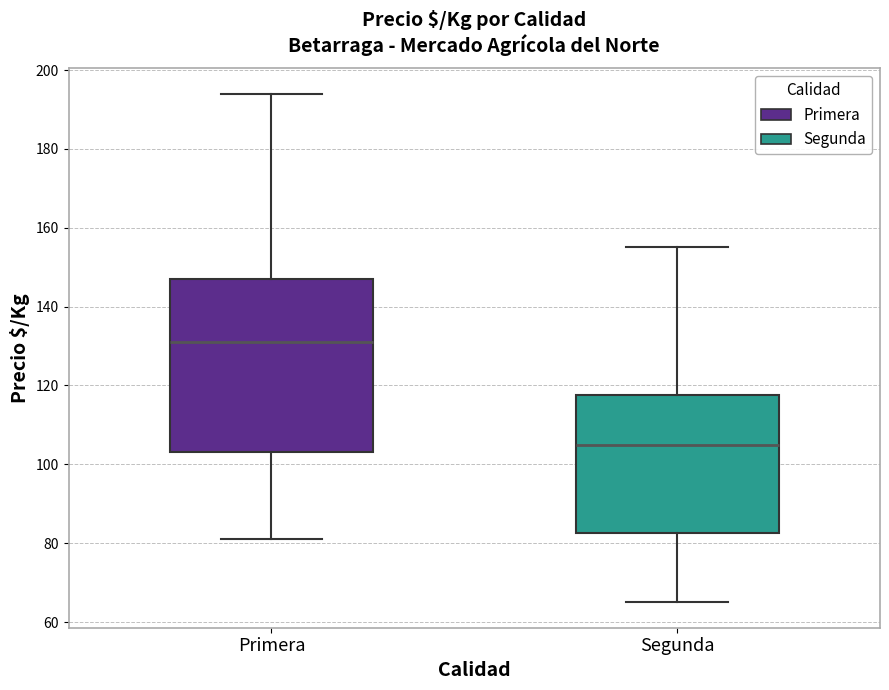

Which box is the tallest, from its lower edge to its upper edge?

Primera